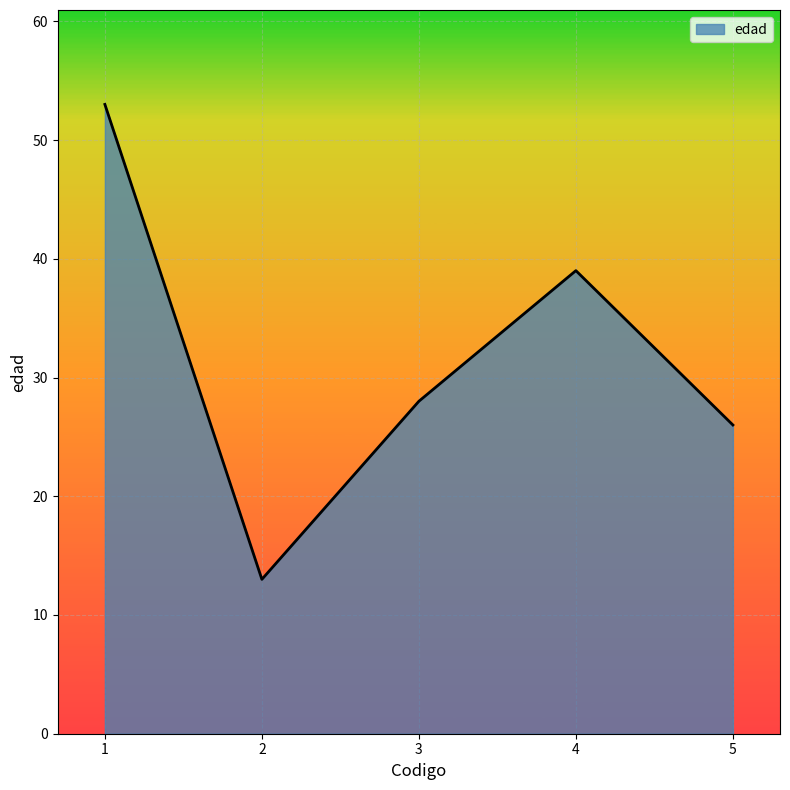

Reading left to right, transcribe all the data shown in this chart.

1=53	2=13	3=28	4=39	5=26